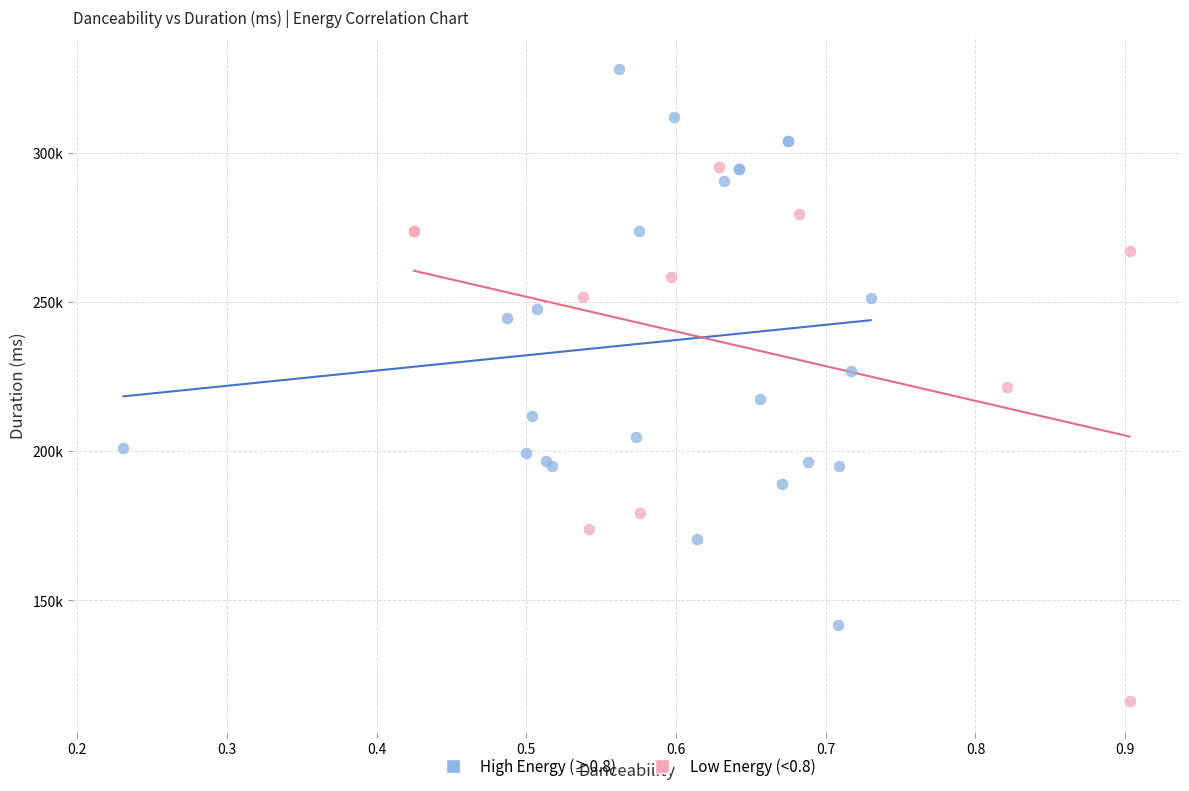

Which series has the widest spread of Y values?

High Energy (≥0.8)